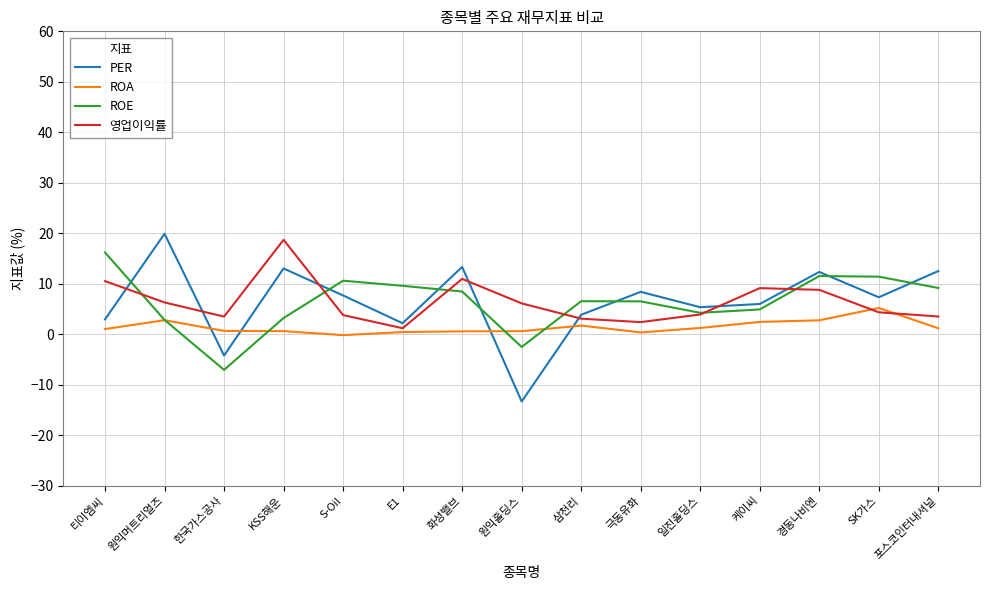

Which series has the largest range (max minus min)?

PER